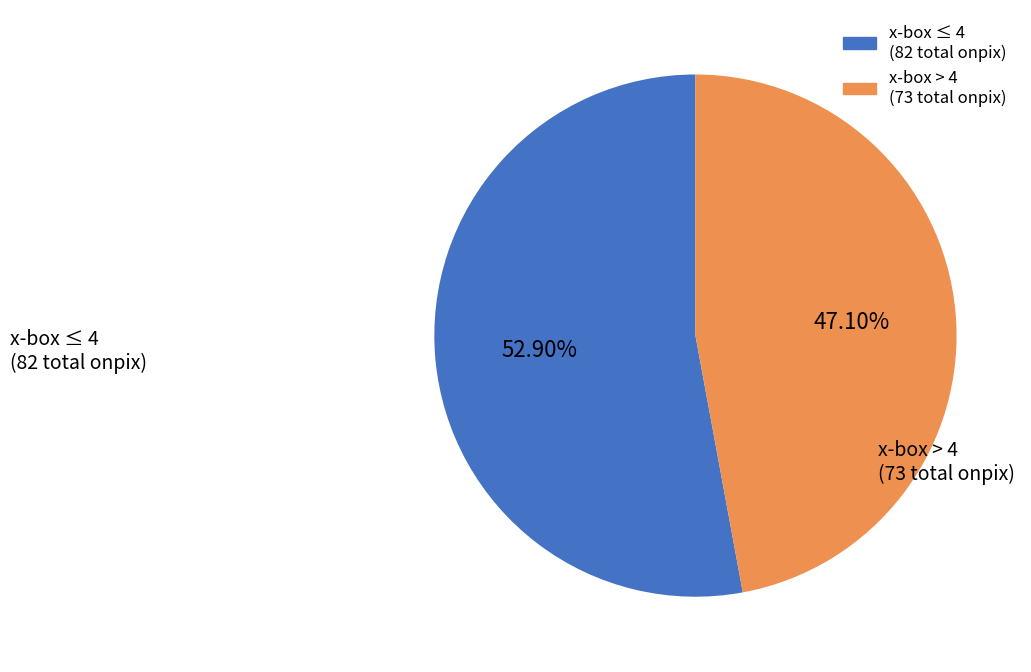

Is there any slice that represents more than half of the pie?

Yes